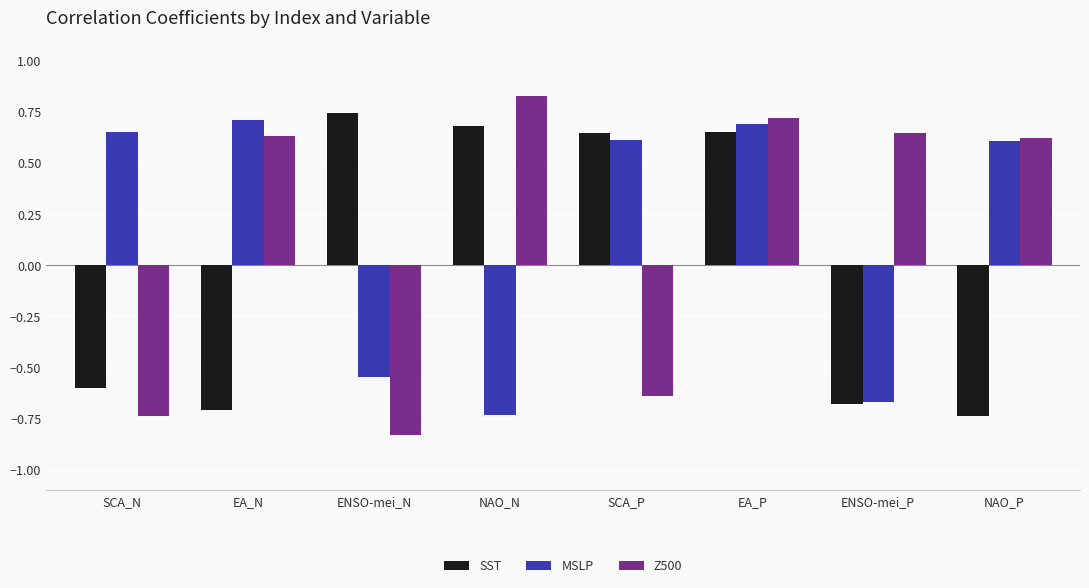

At ENSO-mei_N, list the series in order from largest to smallest.

SST, MSLP, Z500